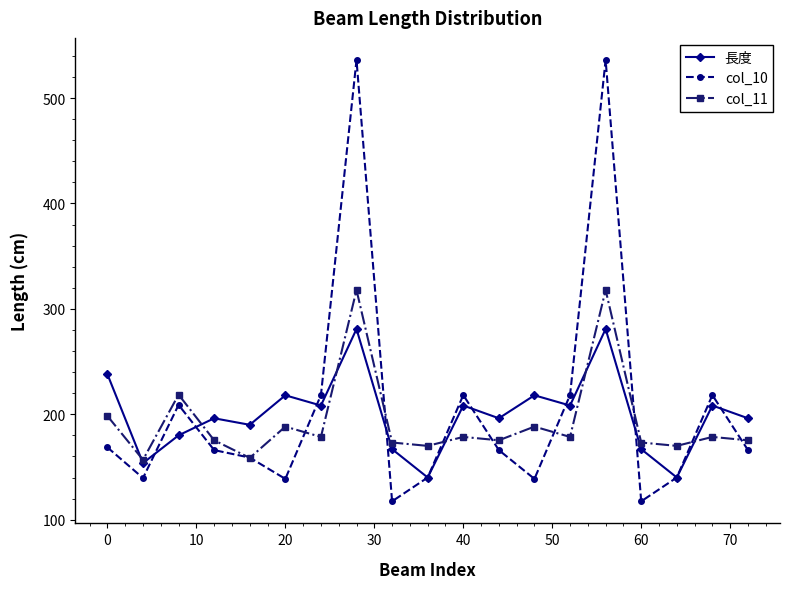

List the series in order of their peak value, lowest first.

長度, col_11, col_10